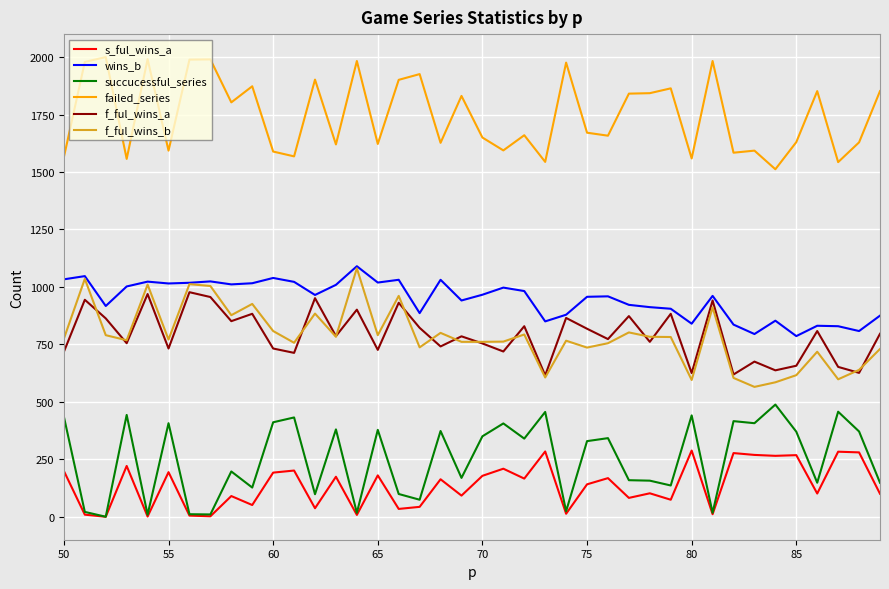

What is the maximum value for s_ful_wins_a?

288